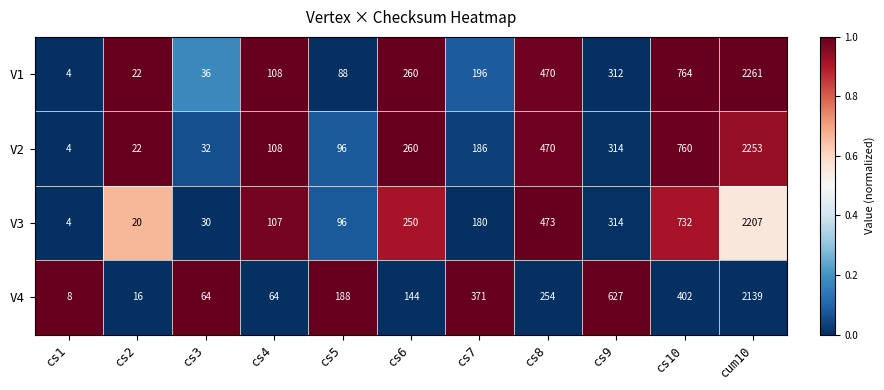

Rank the series by their maximum value, from lowest to highest.

V4, V3, V2, V1